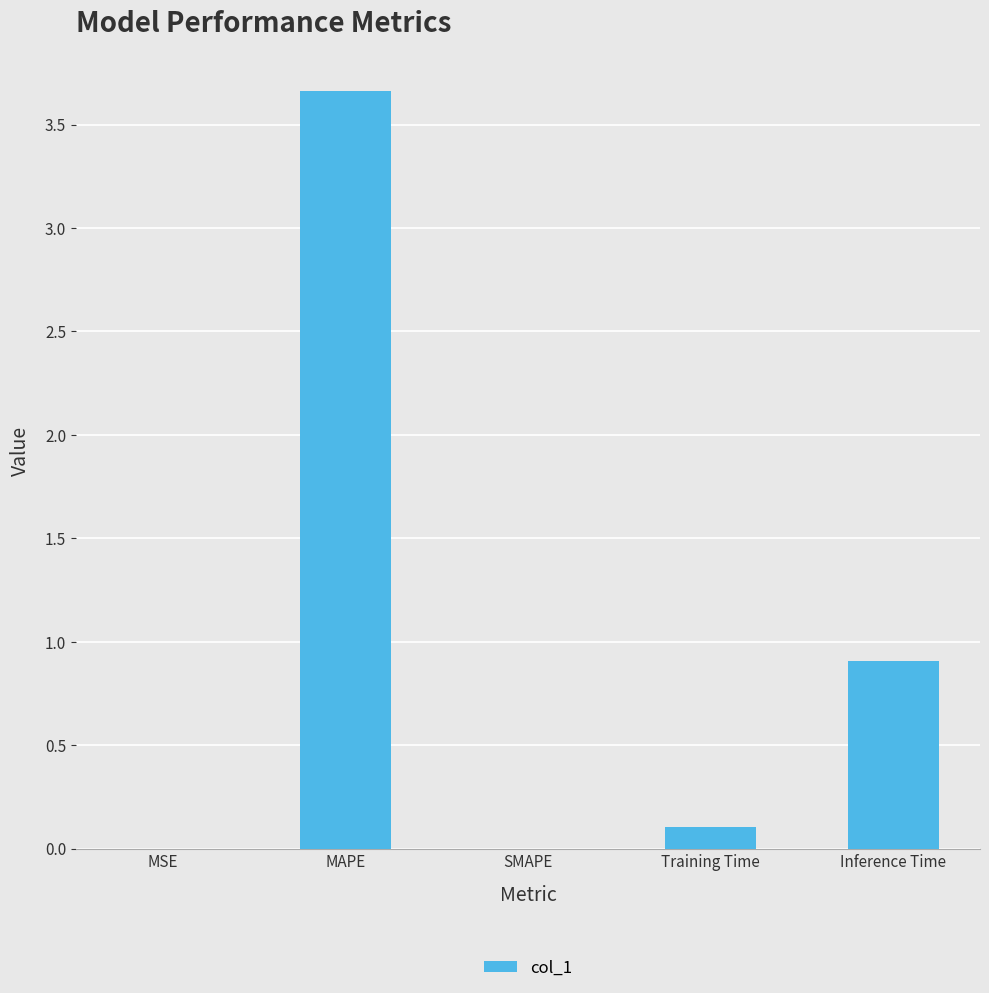

Between Training Time and MAPE, which is larger?

MAPE